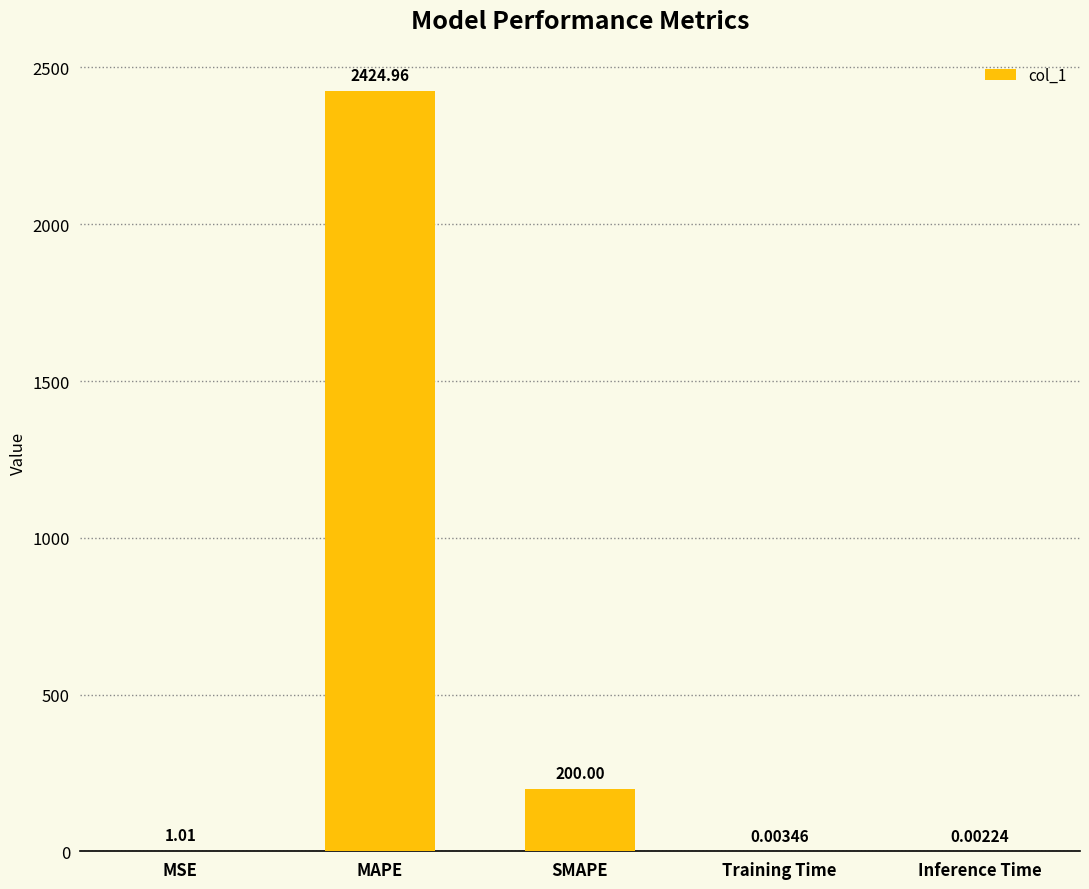

How many categories are shown in the chart?

5